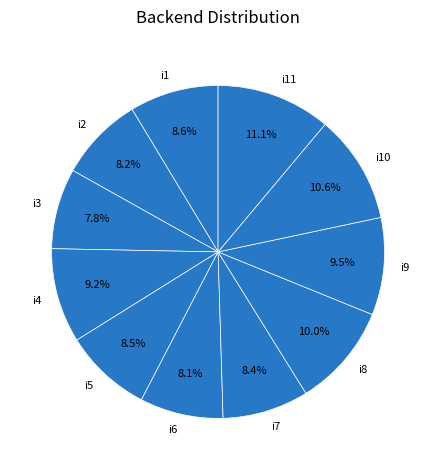

What is the ratio of the value at i7 to the value at i4?

0.9